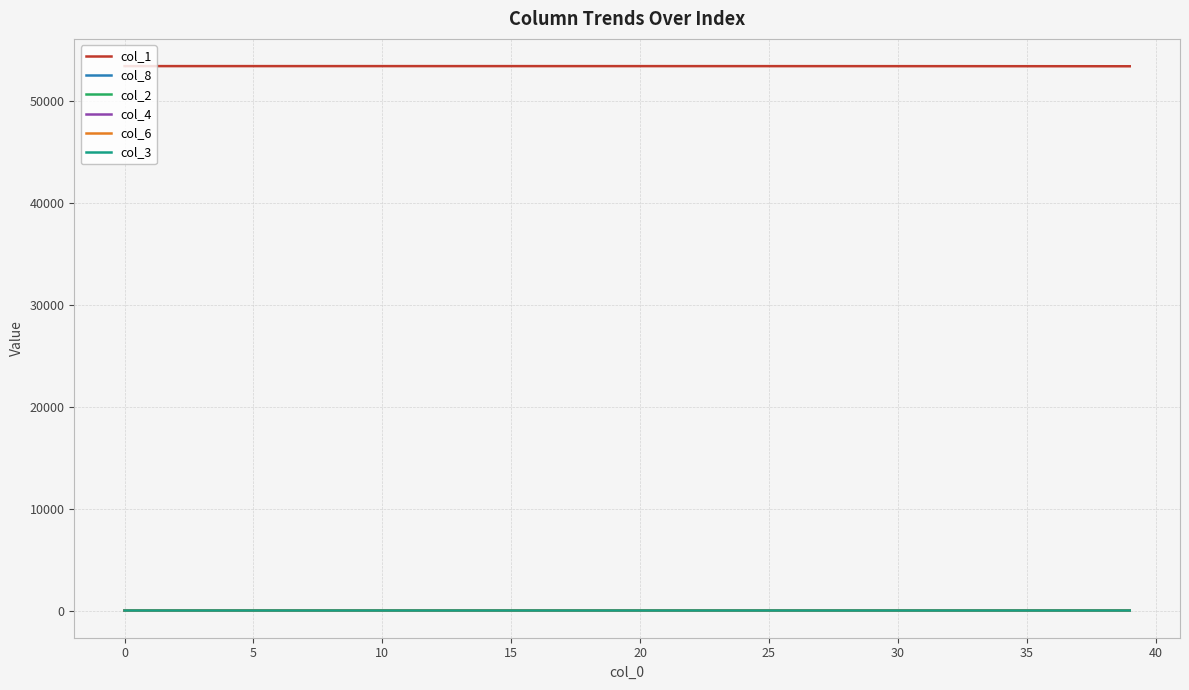

What is the minimum value for col_1?

53445.2